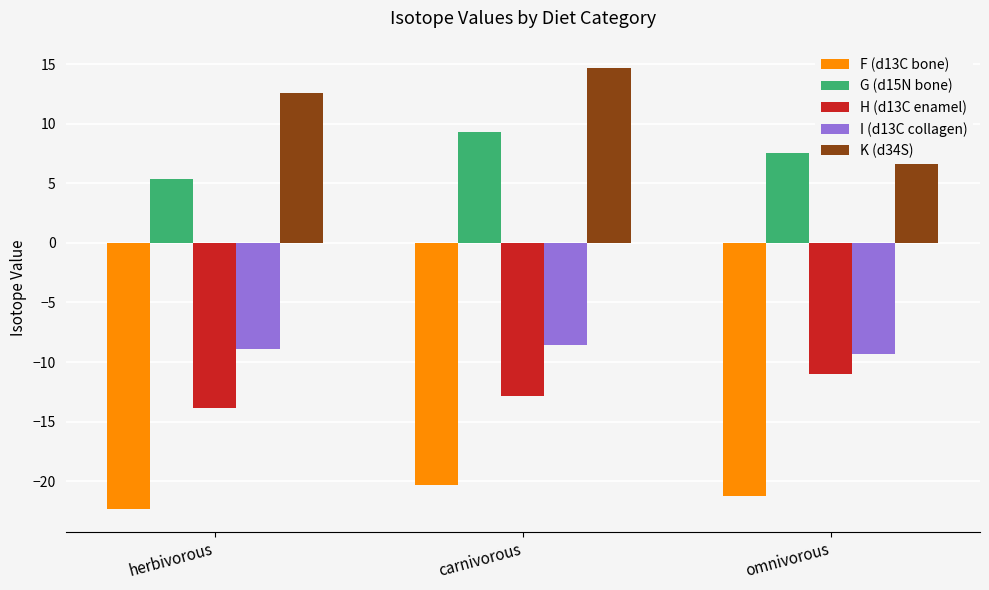

What is the highest value of the G (d15N bone) series?

9.3